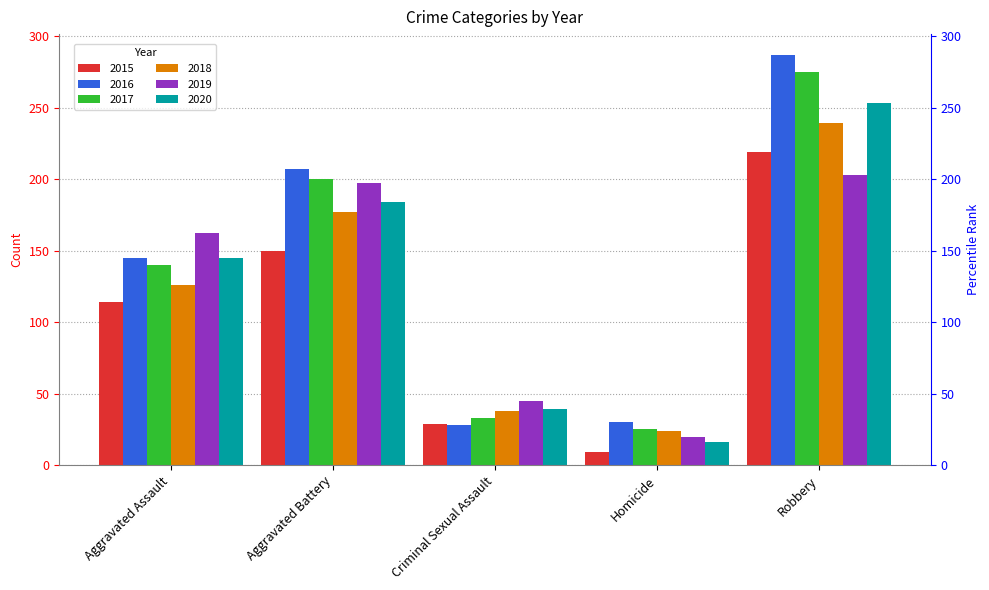

What is the approximate value of 2020 at Homicide?

16